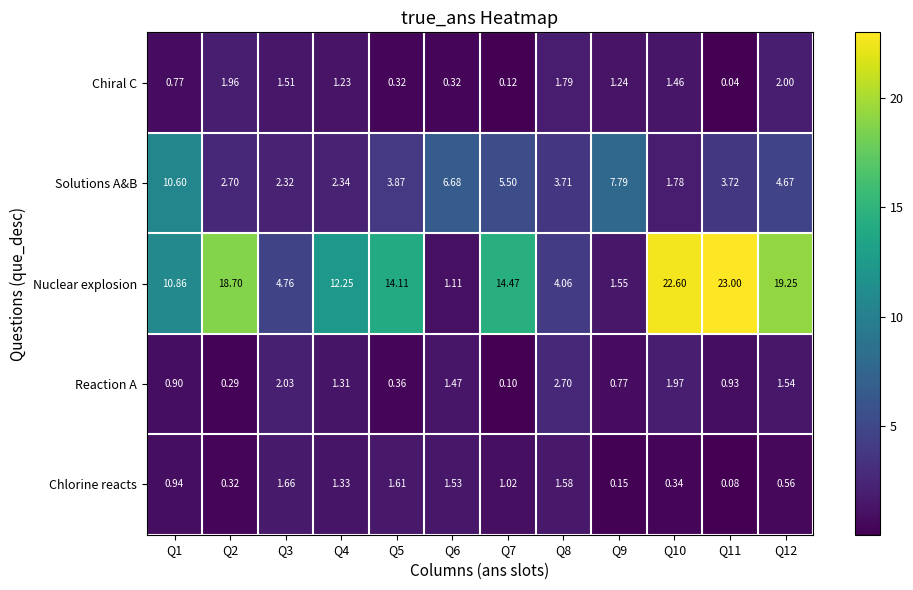

What is the difference between the highest and lowest values at Q5?

13.8